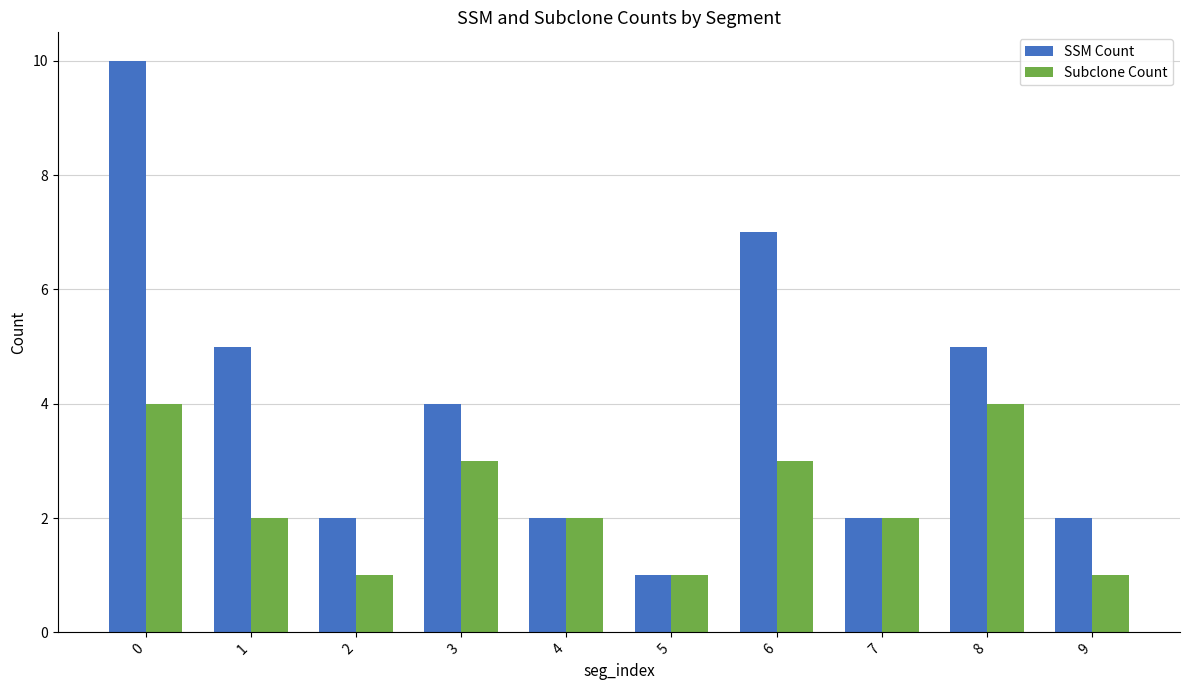

How many distinct data groups are displayed?

2